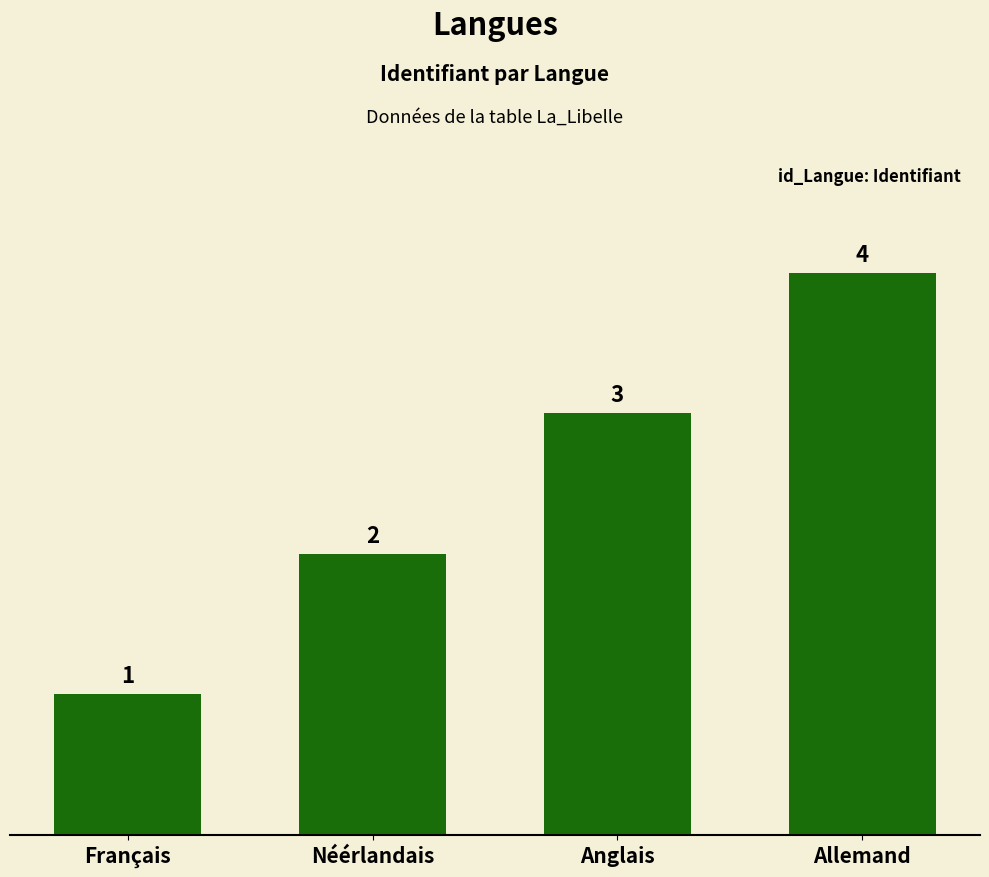

What is the label of the 3rd bar from the right?

Néérlandais